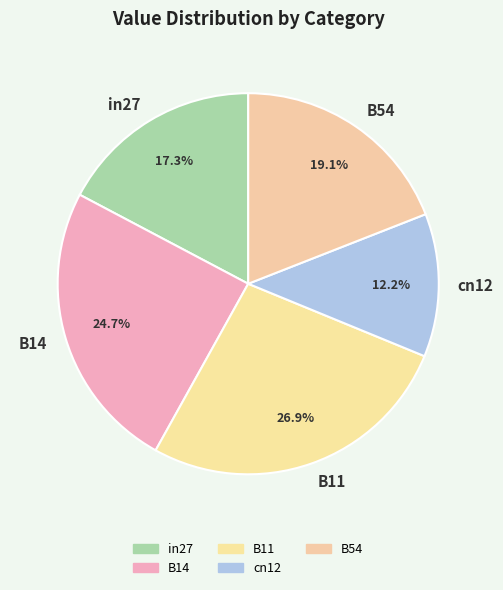

True or false: B11 accounts for 34% of the total.

False